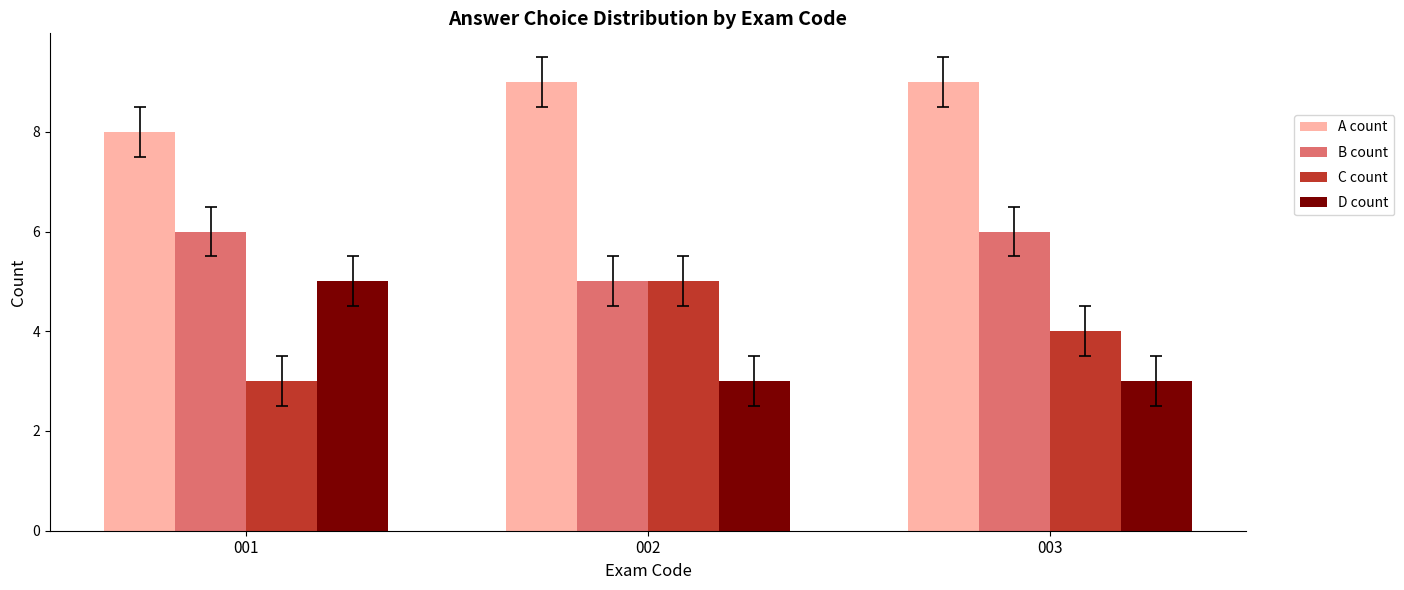

At how many categories does at least one series exceed 5?

3